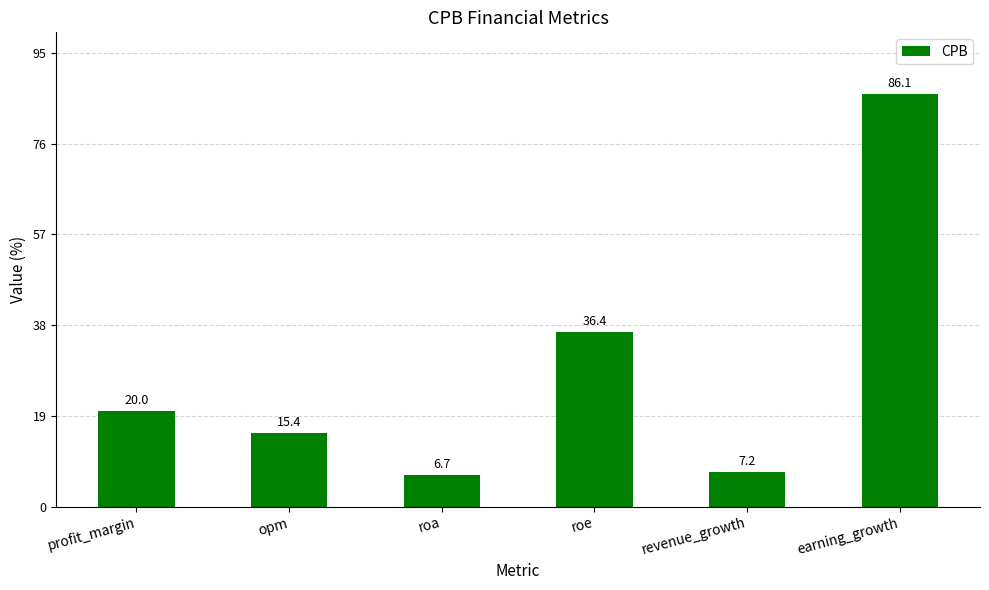

List the labels in order of value, largest first.

earning_growth, roe, profit_margin, opm, revenue_growth, roa